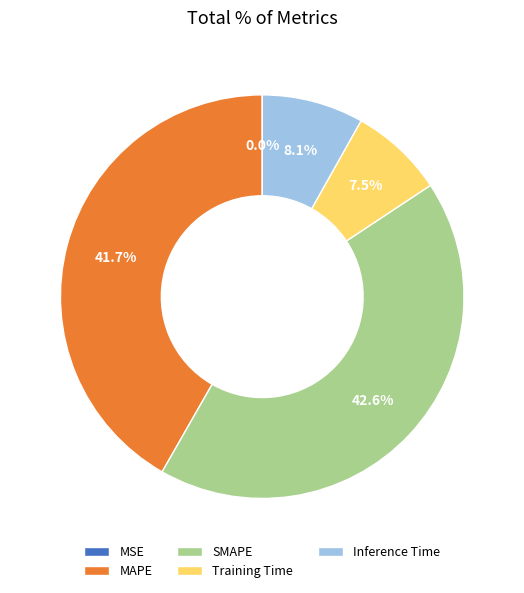

To the nearest percent, what is the combined percentage of Inference Time and SMAPE?

51%